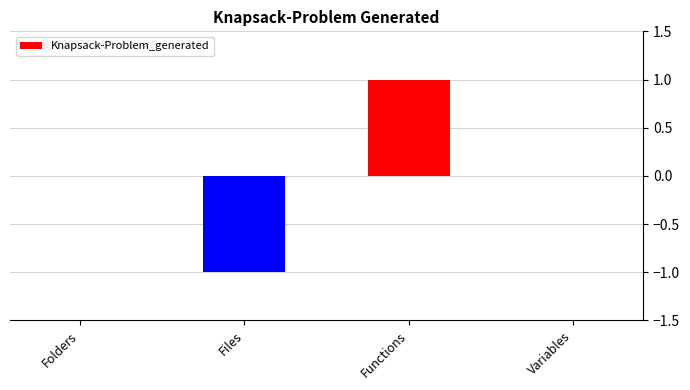

True or false: the data shows 1 at Functions.

True